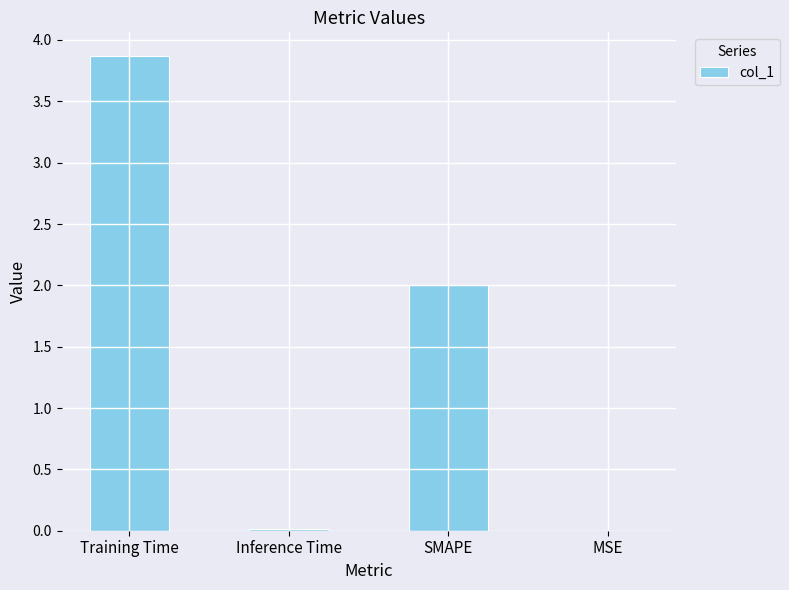

Count the number of categories in the chart.

4